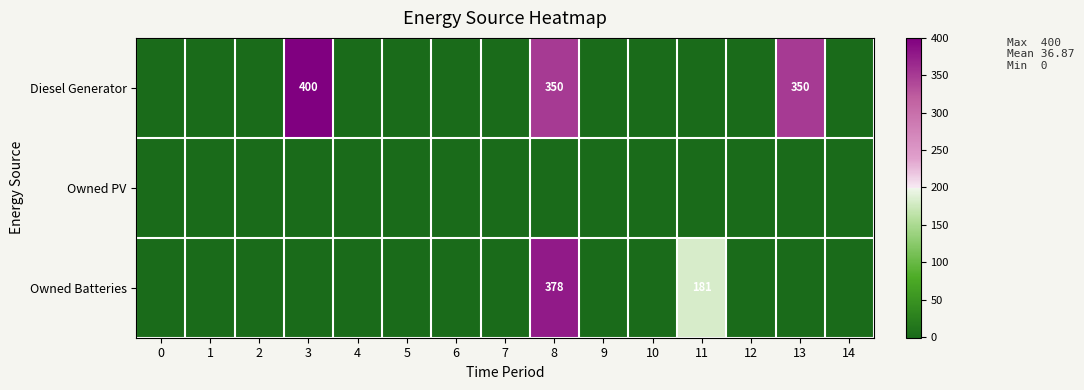

How many distinct data groups are displayed?

3